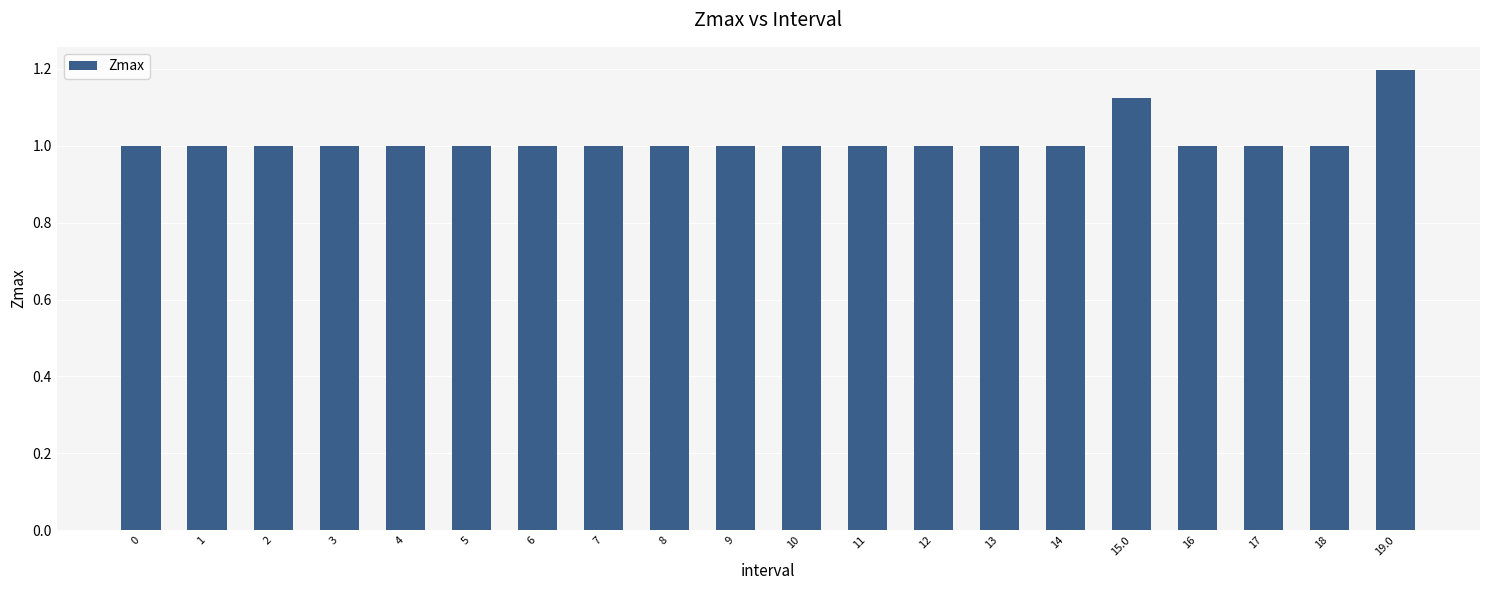

What is the greatest value displayed?

1.2